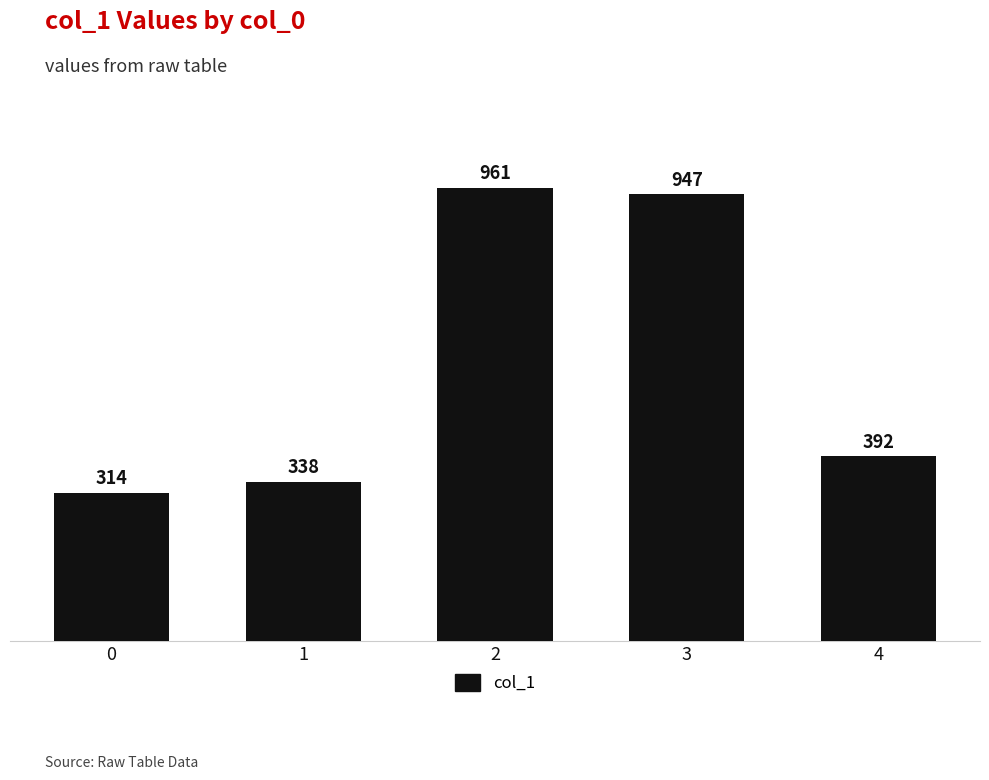

What is the minimum value shown in the chart?

314